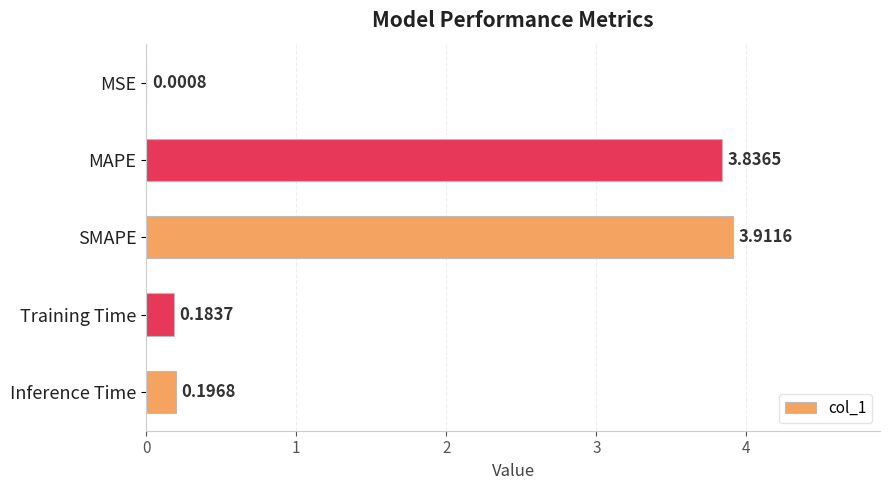

What is the sum of all values?

8.1